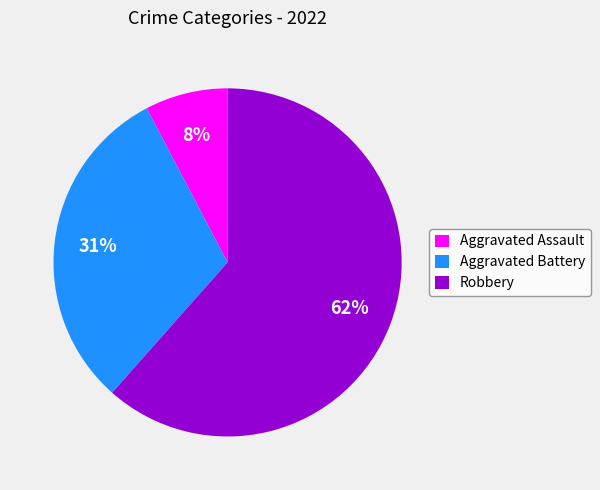

Between Robbery and Aggravated Assault, which is larger?

Robbery